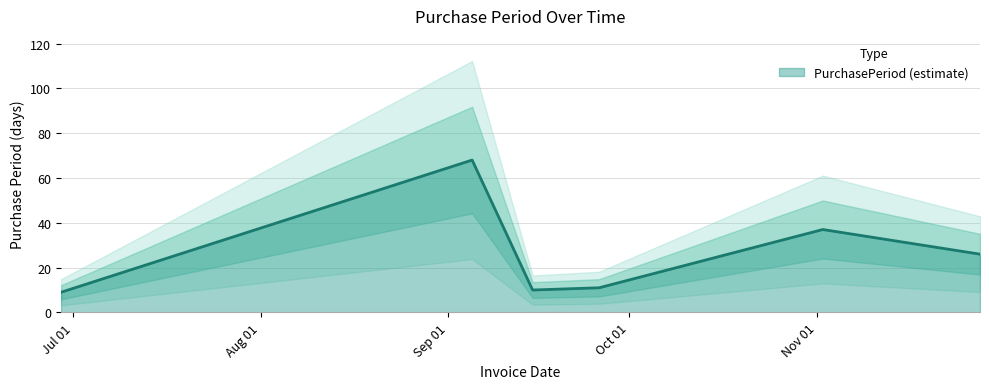

How many series are shown in this chart?

1